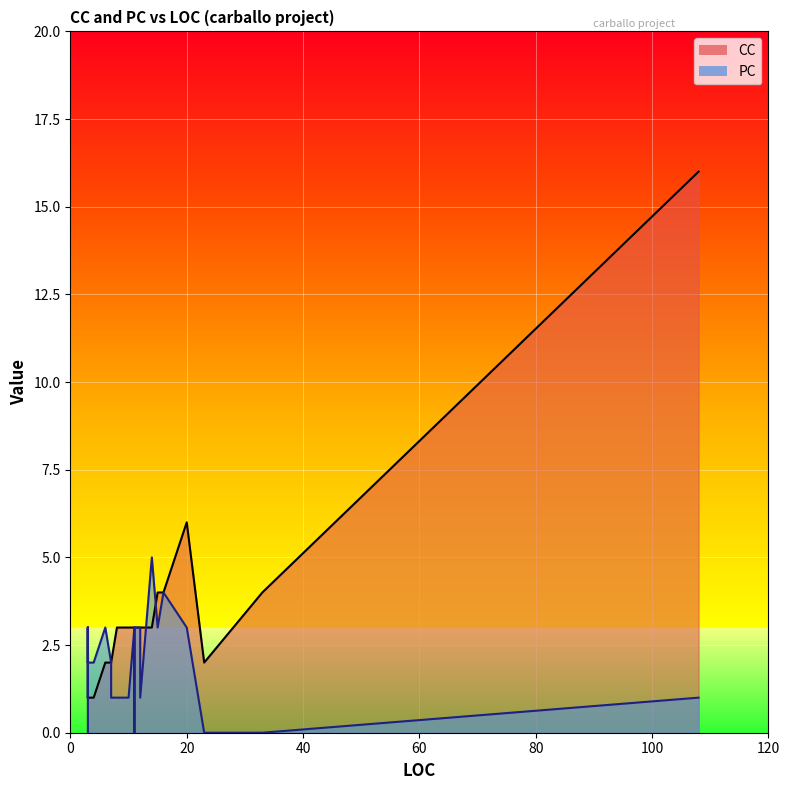

What is the sum of all CC values?

102